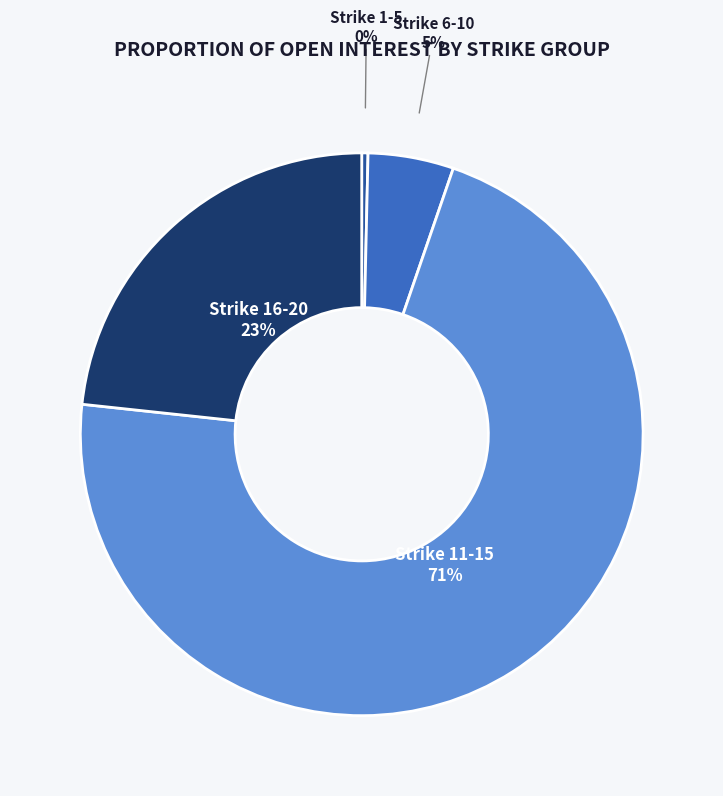

Is it true that Strike 16-20 is 23% of the pie?

True